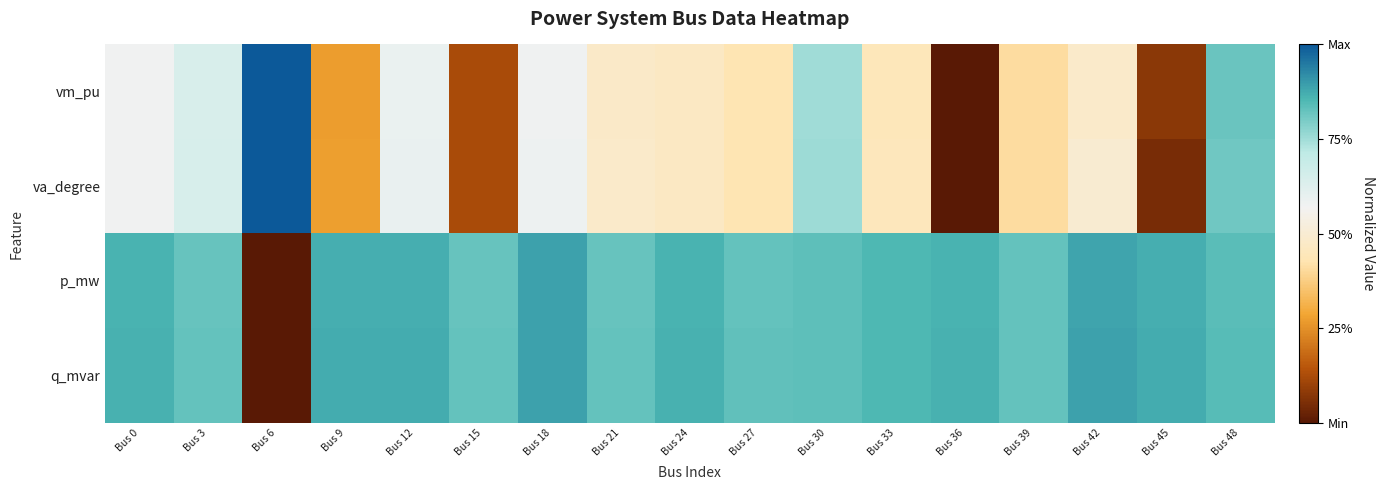

Reading right to left, transcribe all the data shown in this chart.

vm_pu: Bus 48=0.8	Bus 45=0.1	Bus 42=0.5	Bus 39=0.4	Bus 36=0.0	Bus 33=0.4	Bus 30=0.8	Bus 27=0.4	Bus 24=0.5	Bus 21=0.5	Bus 18=0.6	Bus 15=0.1	Bus 12=0.6	Bus 9=0.3	Bus 6=1.0	Bus 3=0.6	Bus 0=0.6
va_degree: Bus 48=0.8	Bus 45=0.1	Bus 42=0.5	Bus 39=0.4	Bus 36=0.0	Bus 33=0.5	Bus 30=0.8	Bus 27=0.4	Bus 24=0.5	Bus 21=0.5	Bus 18=0.6	Bus 15=0.1	Bus 12=0.6	Bus 9=0.3	Bus 6=1.0	Bus 3=0.6	Bus 0=0.6
p_mw: Bus 48=0.8	Bus 45=0.9	Bus 42=0.9	Bus 39=0.8	Bus 36=0.9	Bus 33=0.9	Bus 30=0.8	Bus 27=0.8	Bus 24=0.9	Bus 21=0.8	Bus 18=0.9	Bus 15=0.8	Bus 12=0.9	Bus 9=0.9	Bus 6=0.0	Bus 3=0.8	Bus 0=0.9
q_mvar: Bus 48=0.8	Bus 45=0.9	Bus 42=0.9	Bus 39=0.8	Bus 36=0.9	Bus 33=0.9	Bus 30=0.8	Bus 27=0.8	Bus 24=0.9	Bus 21=0.8	Bus 18=0.9	Bus 15=0.8	Bus 12=0.9	Bus 9=0.9	Bus 6=0.0	Bus 3=0.8	Bus 0=0.9